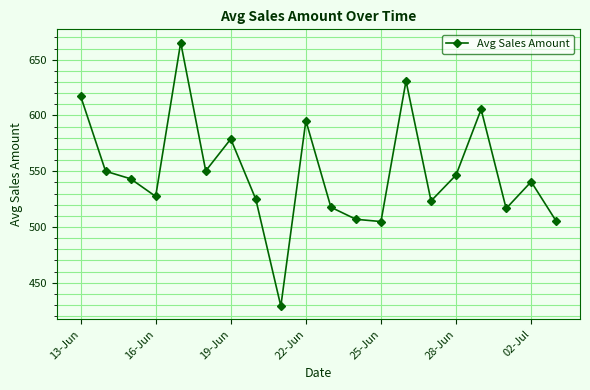

True or false: the data has more than 1 interior local peaks.

True